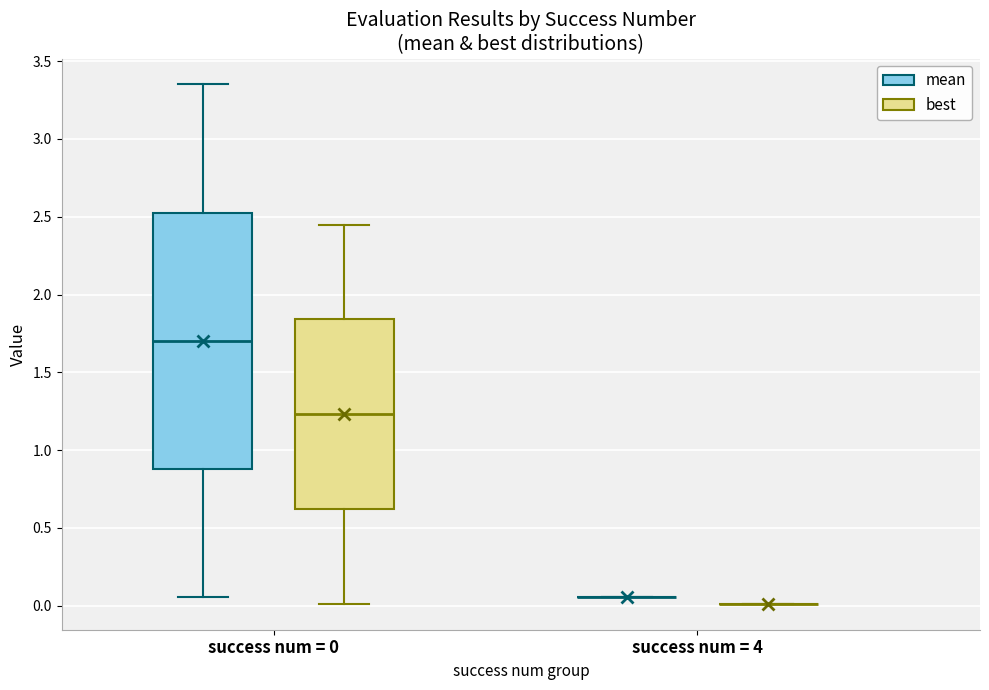

Reading left to right, transcribe this box plot: for each box, give where its median line is, the range the box spans, and where its two whiskers end, as read against the y-axis. The values are not printed on the chart, so give them approximately, as read against the axis.

success num = 0 (mean): median 1.70, box 0.90 to 2.55, whiskers 0.05 to 3.35
success num = 0 (best): median 1.25, box 0.60 to 1.85, whiskers 0.00 to 2.45
success num = 4 (mean): box collapsed to a line at 0.05, whiskers 0.05 to 0.05
success num = 4 (best): box collapsed to a line at 0.00, whiskers 0.00 to 0.00